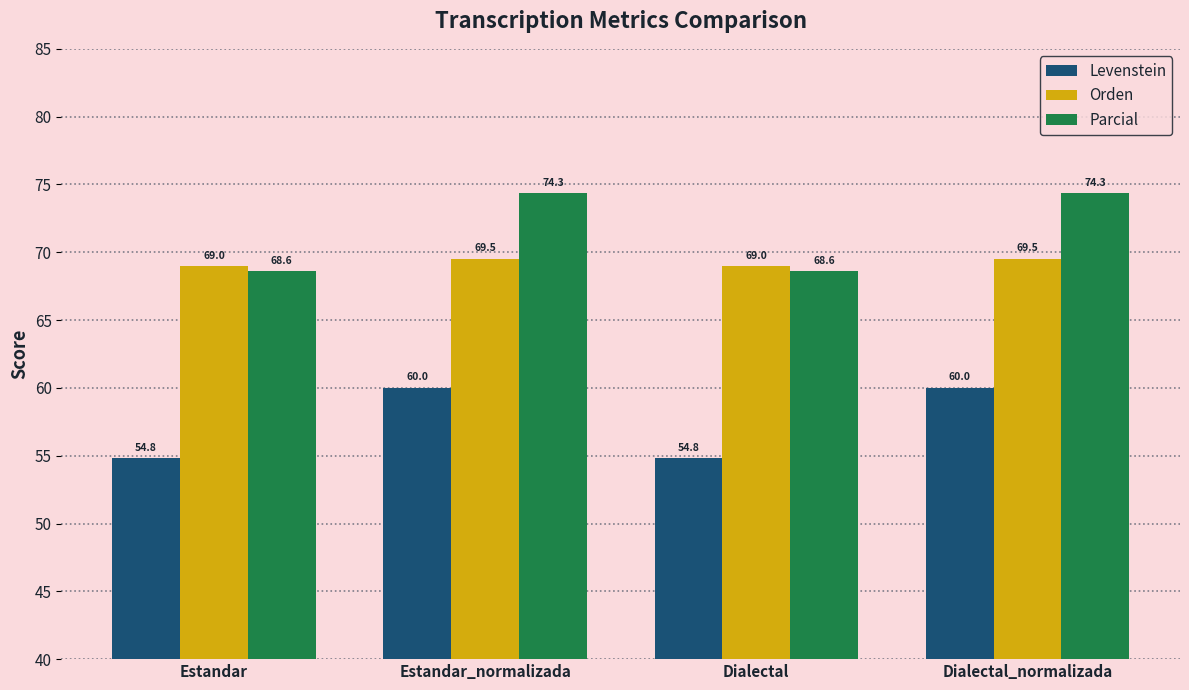

Which series has the largest range (max minus min)?

Parcial